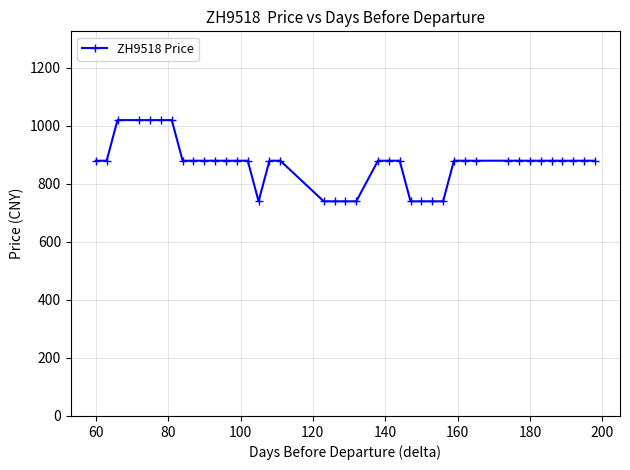

How many values are below 880?

9